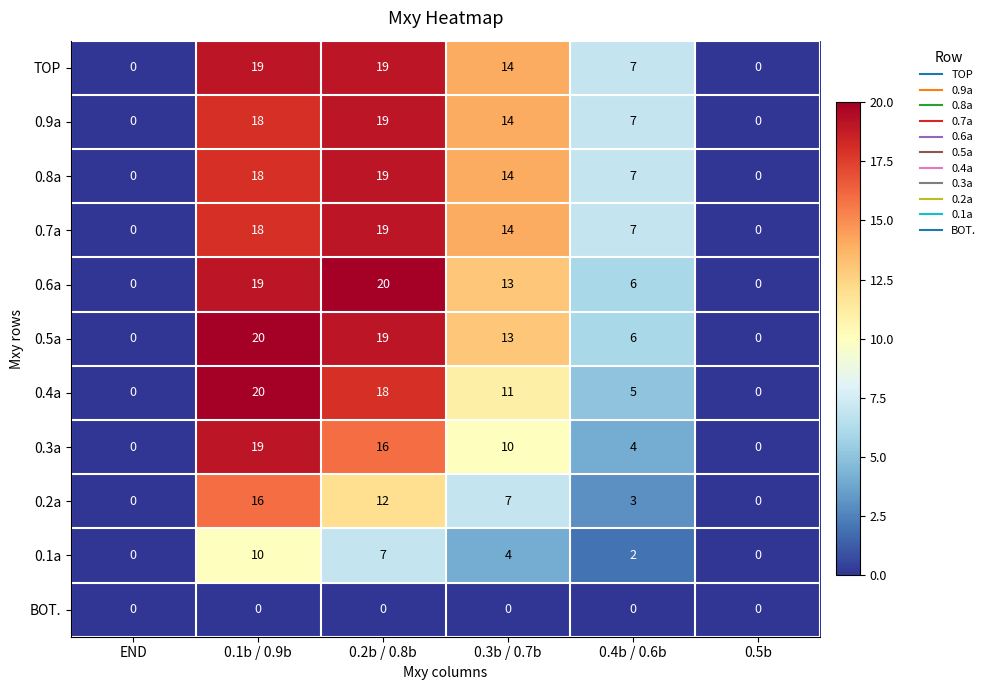

Is it true that 0.8a equals -11 at 0.5b?

False